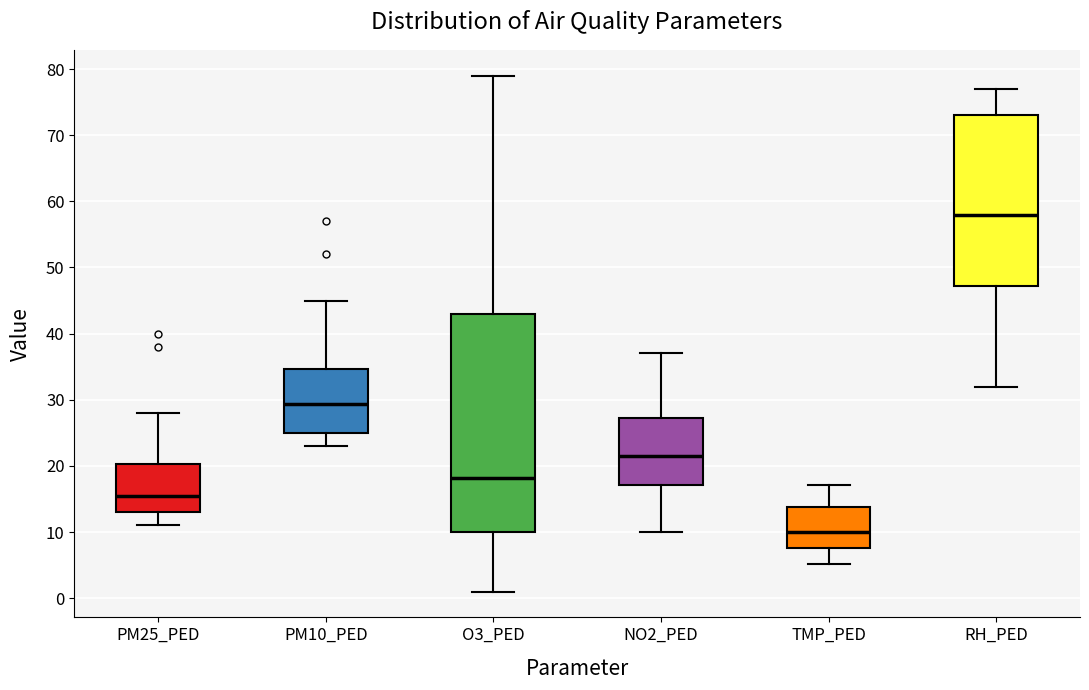

Reading left to right, read every box against the y-axis: the position of its median line, the range the box covers, and the ends of its whiskers. The values are not printed on the chart, so give them approximately, as read against the axis.

PM25_PED: median 16, box 13 to 20, whiskers 11 to 28
PM10_PED: median 29, box 25 to 35, whiskers 23 to 45
O3_PED: median 18, box 10 to 43, whiskers 1 to 79
NO2_PED: median 22, box 17 to 27, whiskers 10 to 37
TMP_PED: median 10, box 8 to 14, whiskers 5 to 17
RH_PED: median 58, box 47 to 73, whiskers 32 to 77